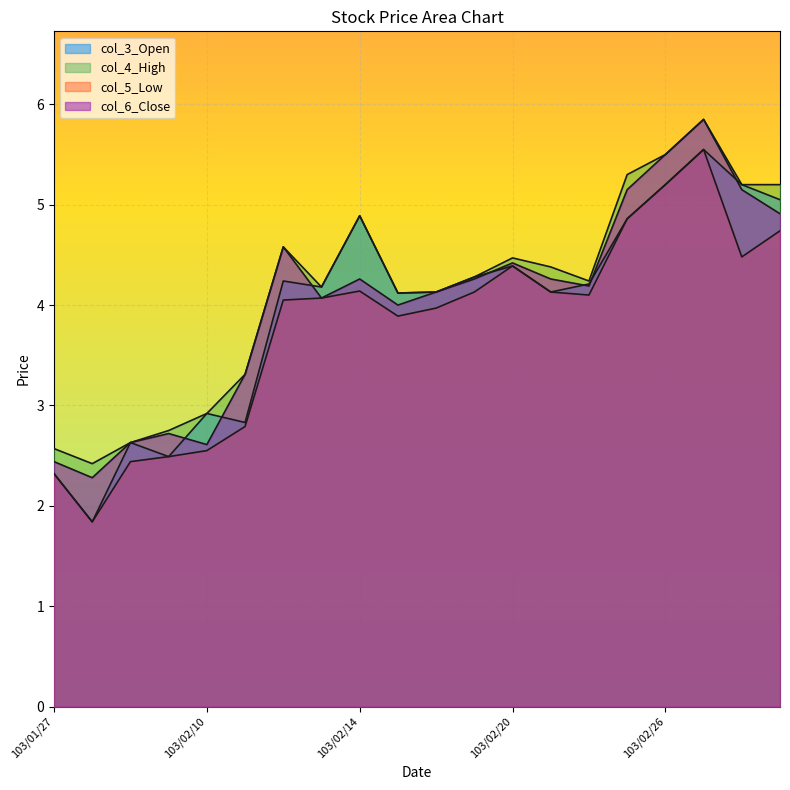

Which series has the widest spread of values?

col_3 (Open)